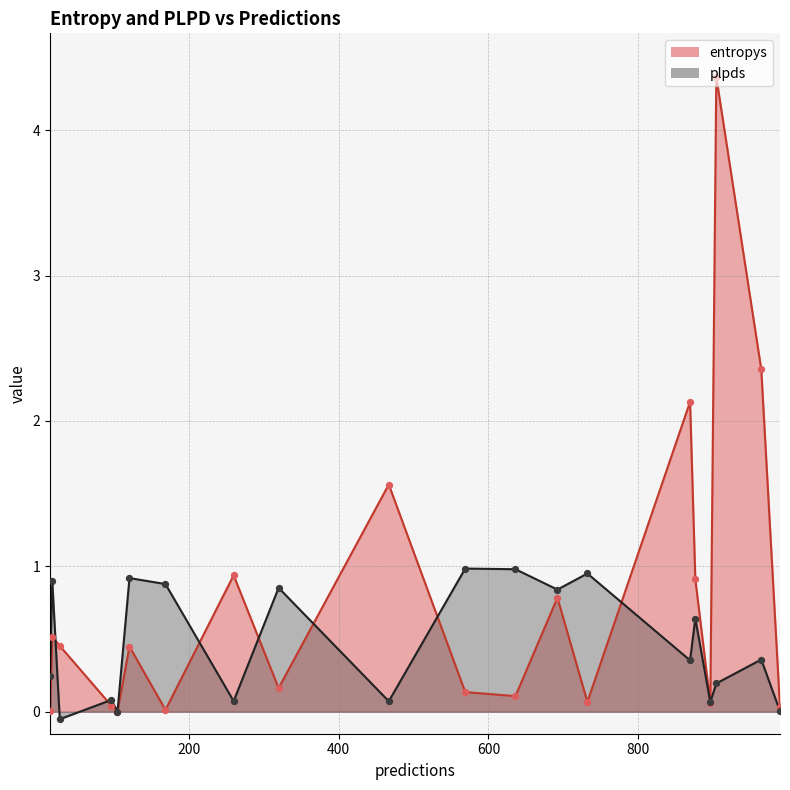

Which series contains the highest Y value?

entropys